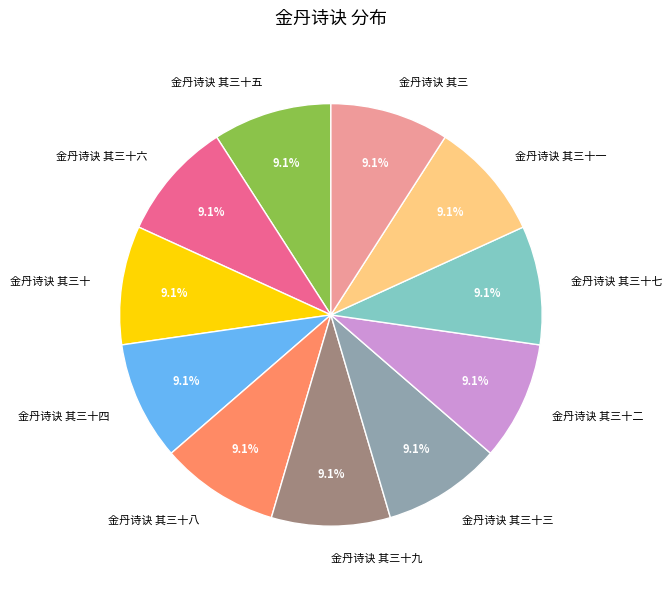

Does 金丹诗诀 其三十一 account for over 50% of the chart?

No